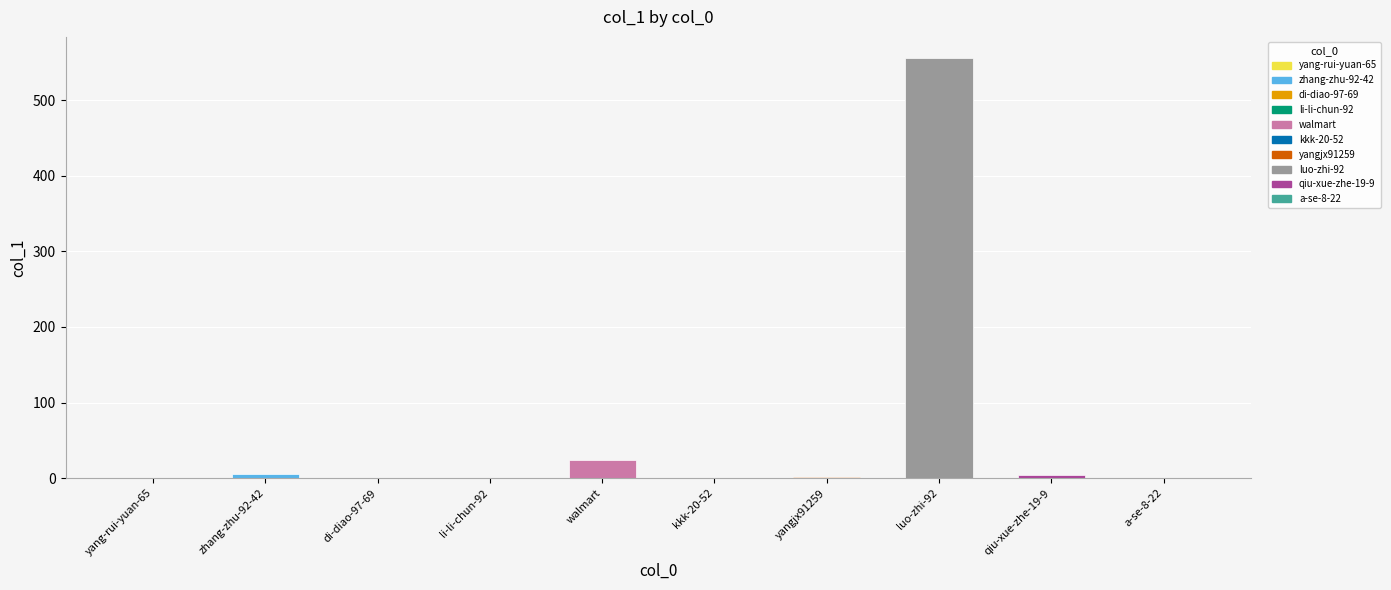

Where does the data first go above 1?

zhang-zhu-92-42